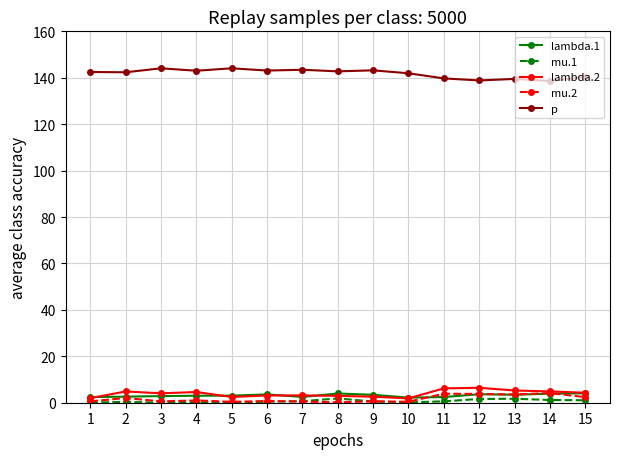

What is the value of the mu.2 point at the 6th from the left?

0.7